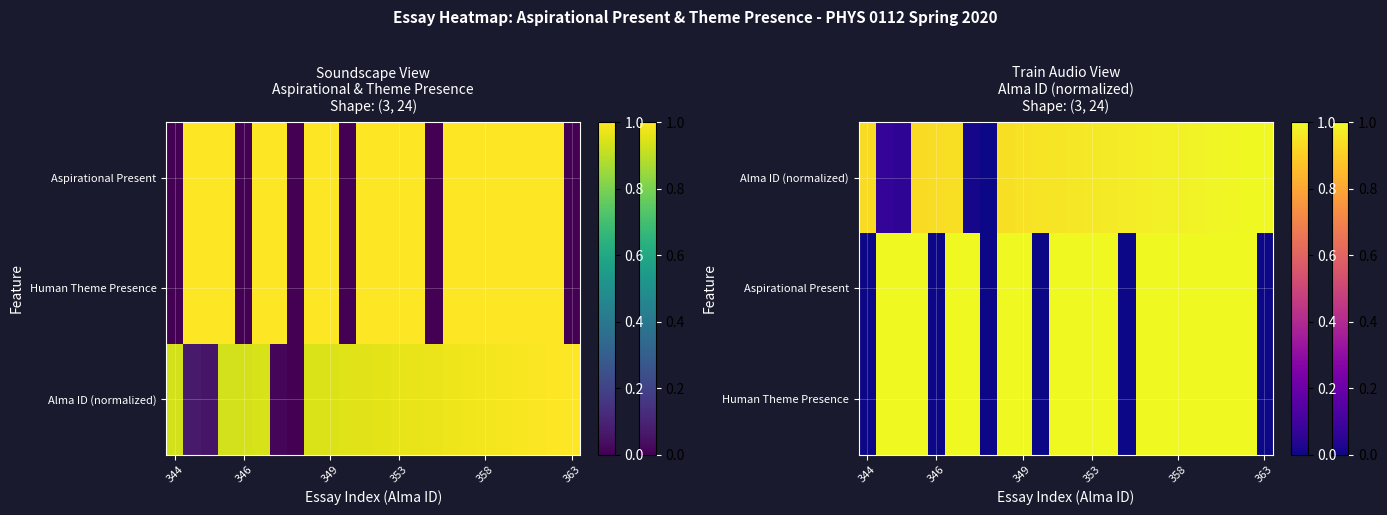

Which category has the lowest value in the Human Theme Presence series?

344